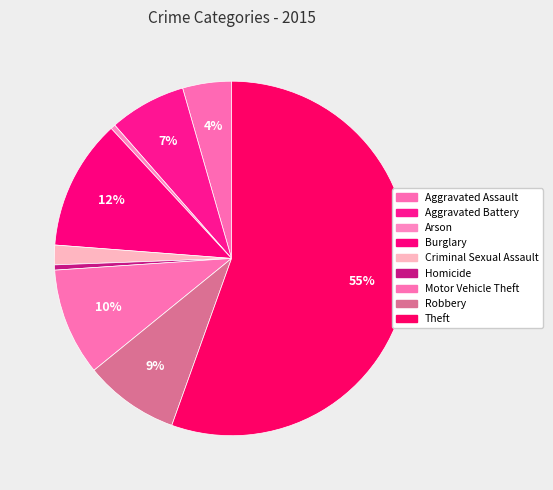

What is the total percentage of Aggravated Battery and Criminal Sexual Assault?

8.8%